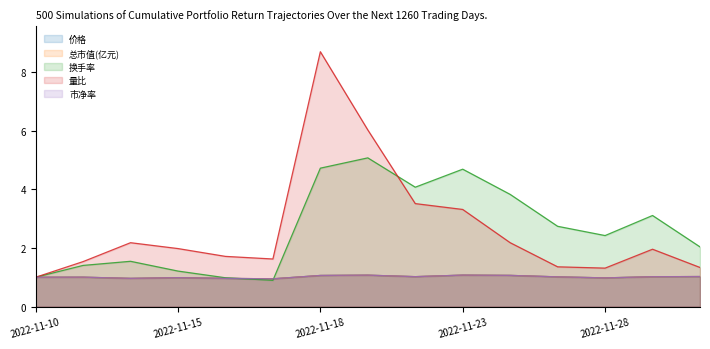

What is the value of the 价格 point at the 4th from the left?

1.0